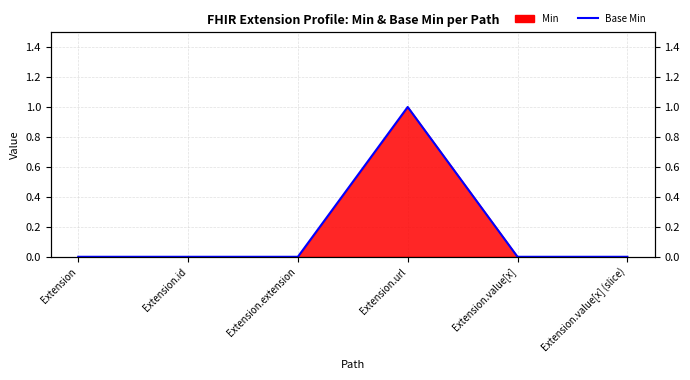

Reading left to right, list all the values displayed in this chart.

Extension=0	Extension.id=0	Extension.extension=0	Extension.url=1	Extension.value[x]=0	Extension.value[x] (slice)=0